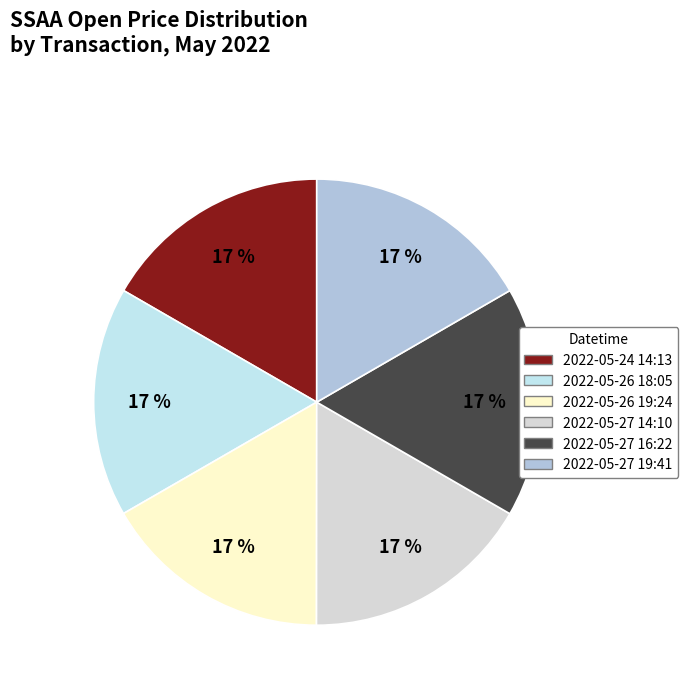

Approximately how many times larger is the value at 2022-05-27 16:22 compared to 2022-05-24 14:13?

1.0